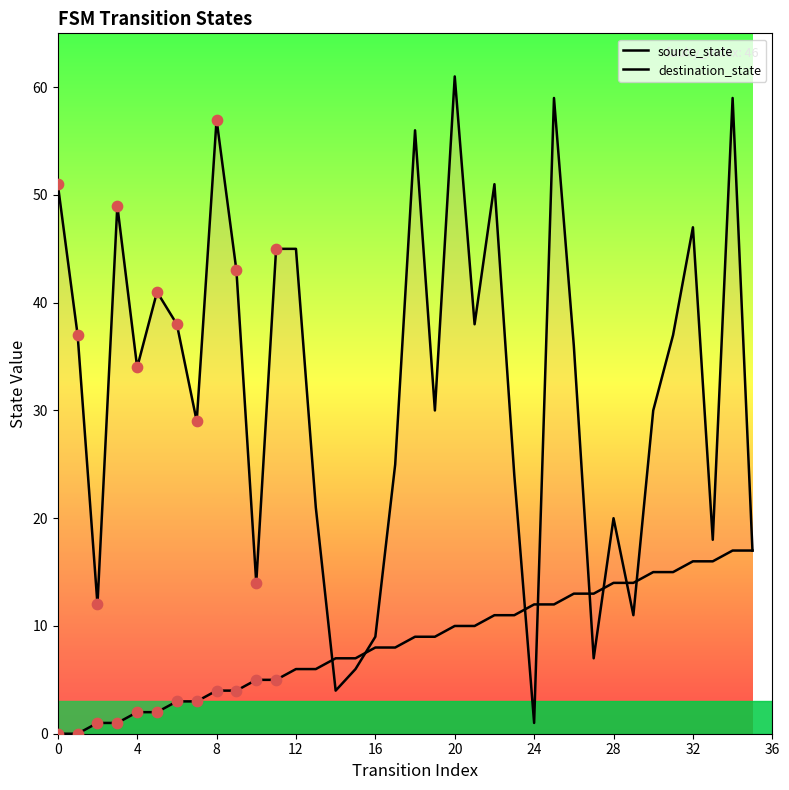

What is the total value across all series at 18?

65